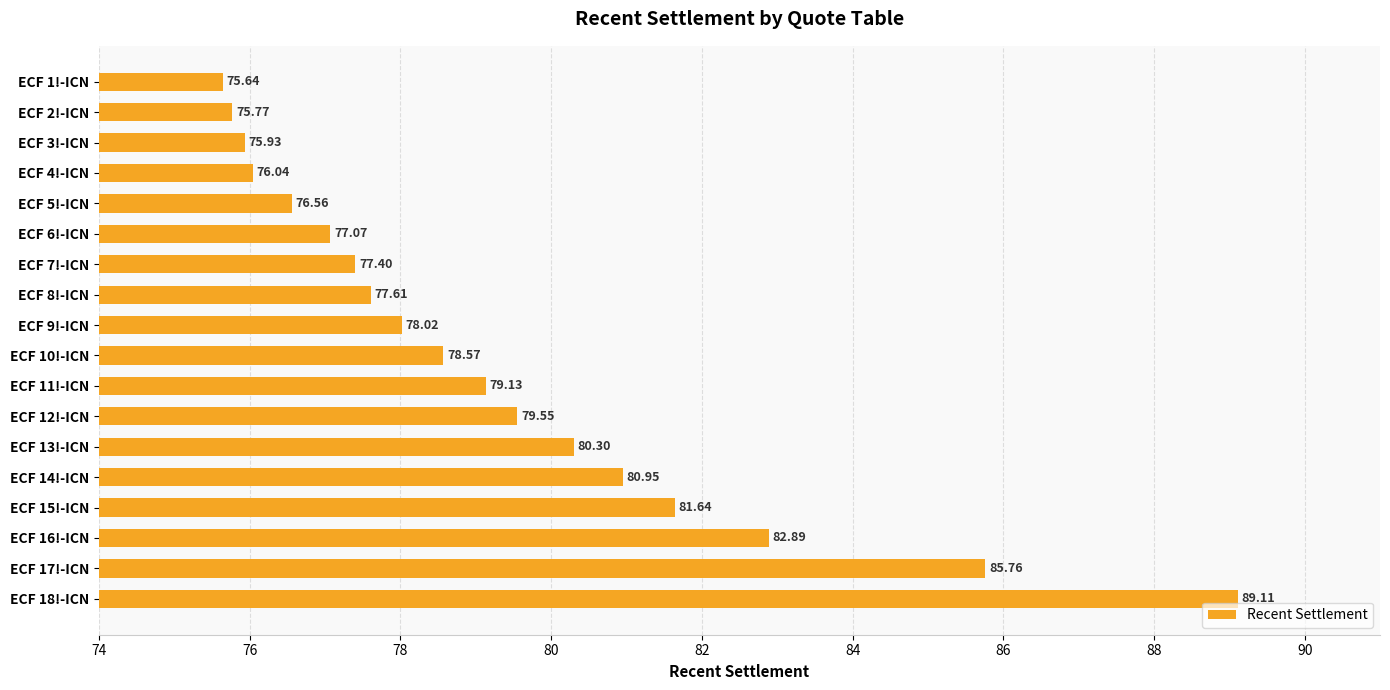

What is the difference between the second highest and second lowest values?

10.0